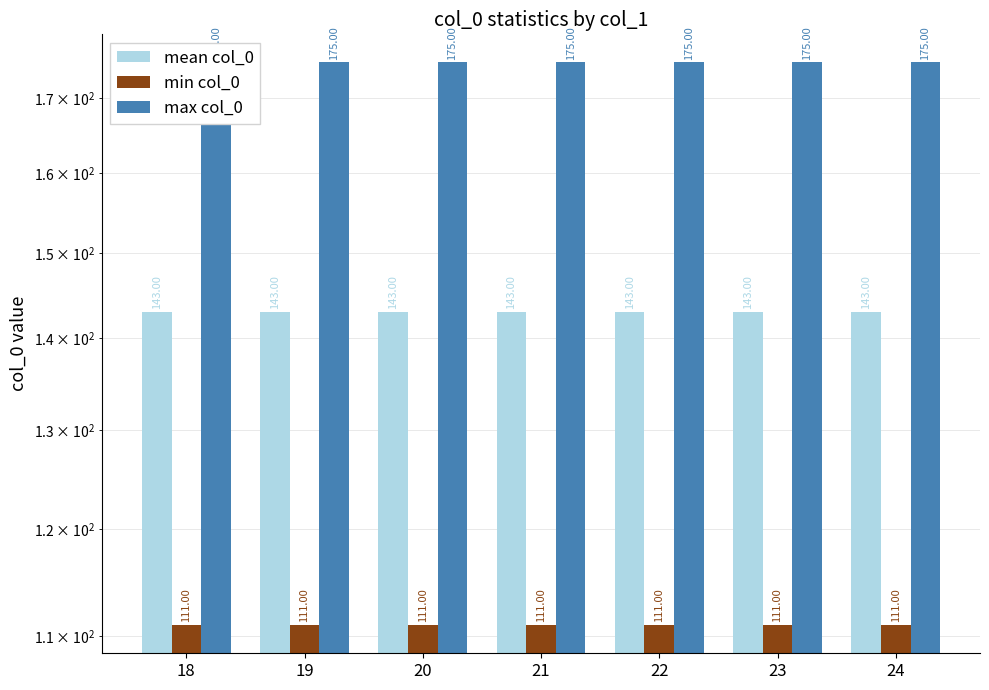

Between 19 and 21, which series saw the biggest shift?

mean col_0